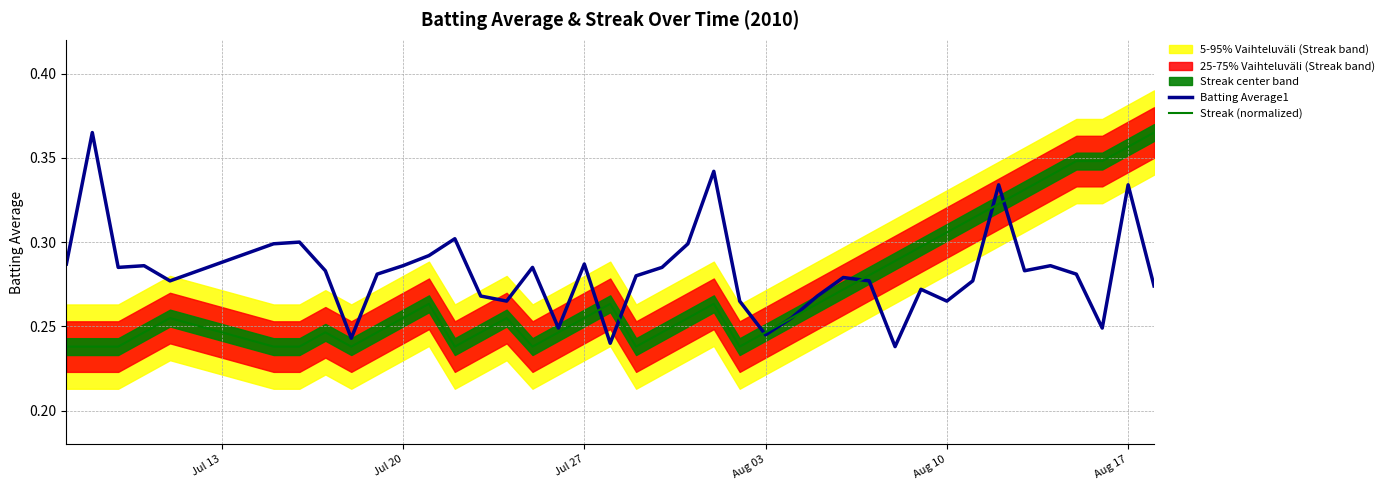

What is the value of the Streak (normalized) point at the 19th from the left?

0.3